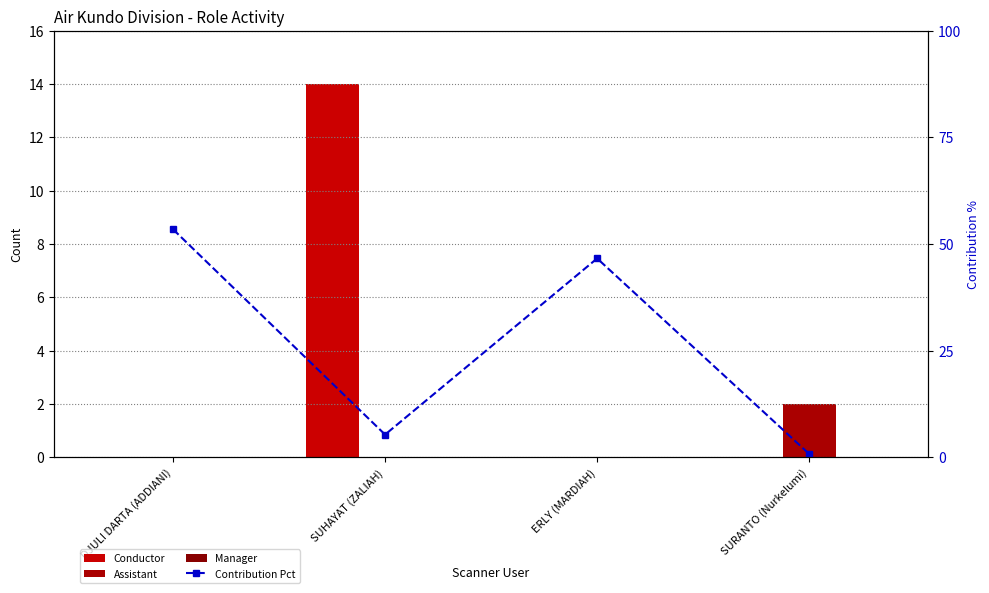

What is the sum of all Contribution Pct values?

106.1